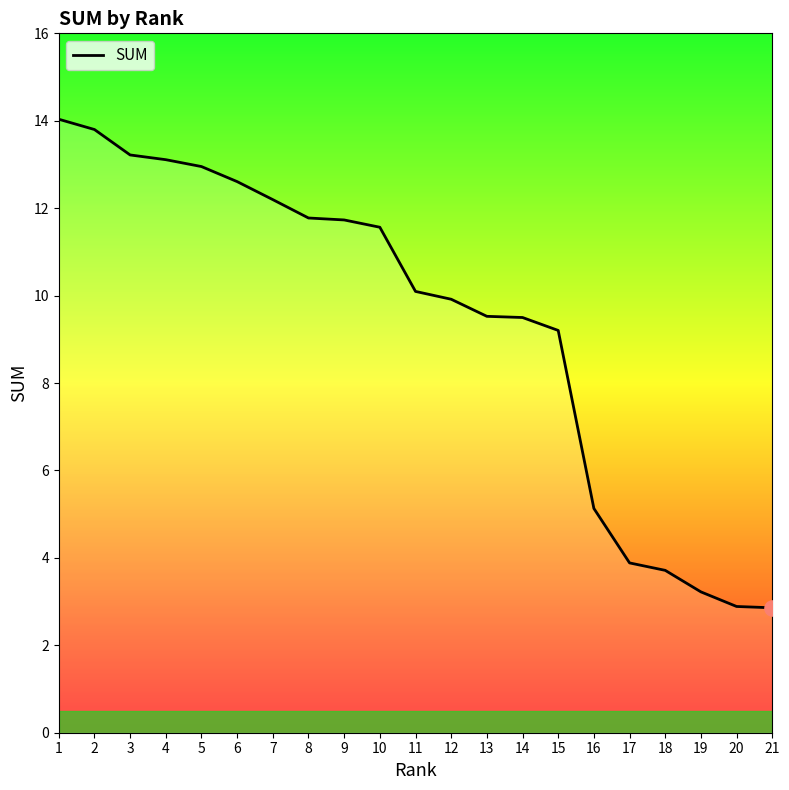

Approximately how many times larger is the value at 13 compared to 19?

3.0